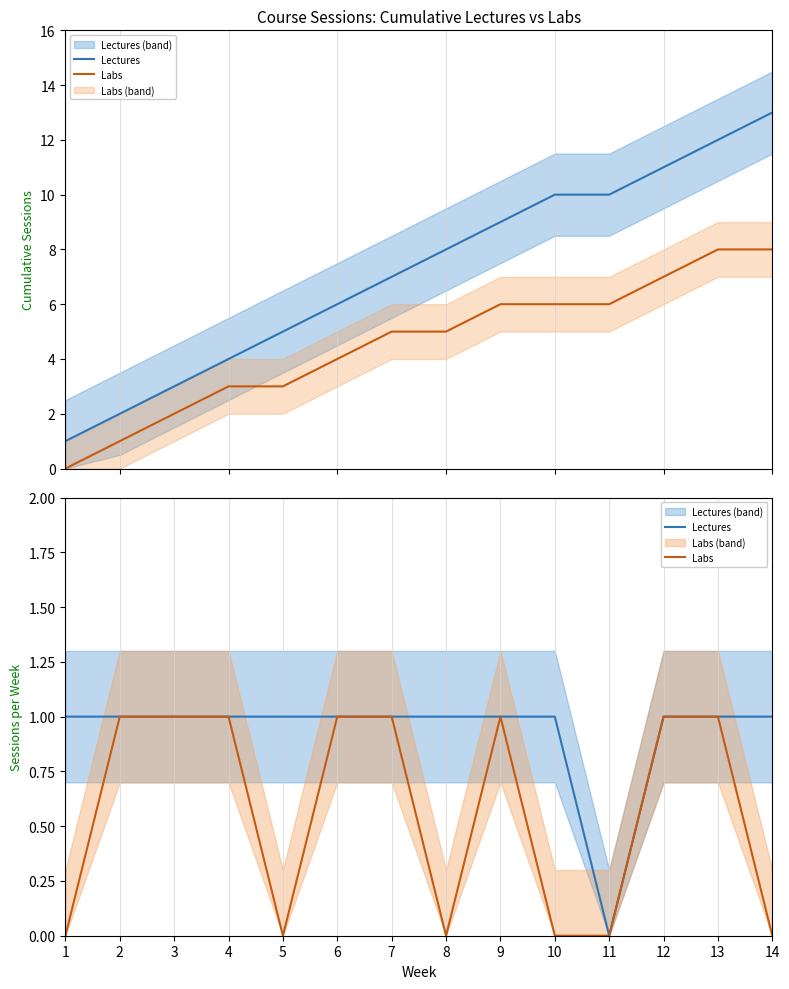

What are all the series names shown in the legend?

Lectures, Labs